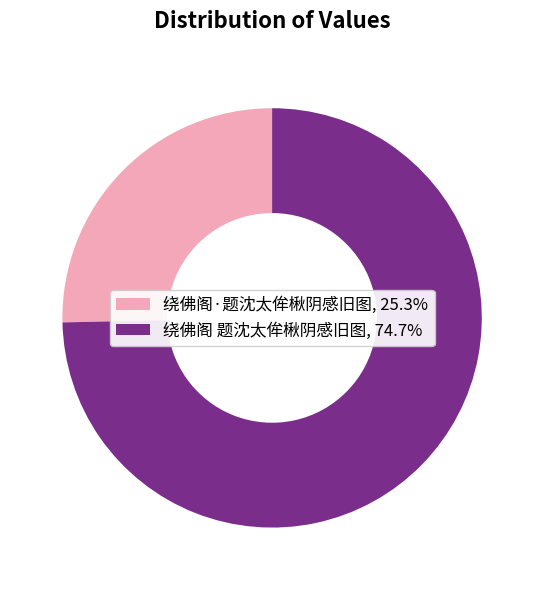

Combined, do 绕佛阁 题沈太侔楸阴感旧图, 74.7% and 绕佛阁·题沈太侔楸阴感旧图, 25.3% account for over 50%?

Yes